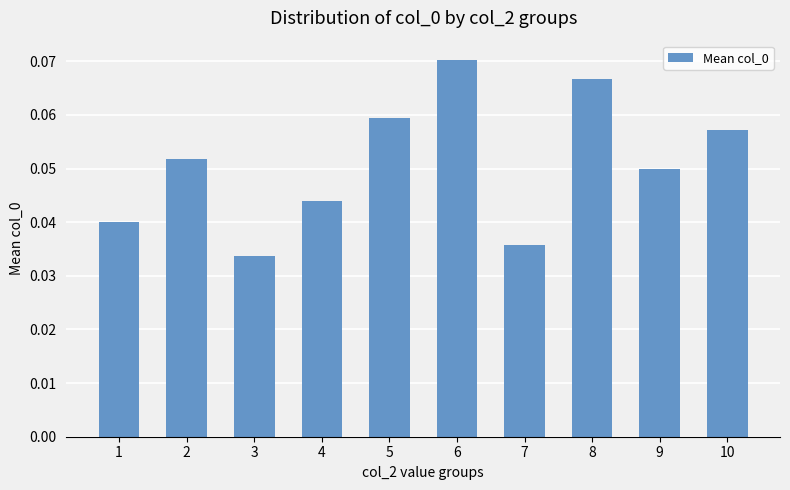

Between 3 and 5, which is larger?

5